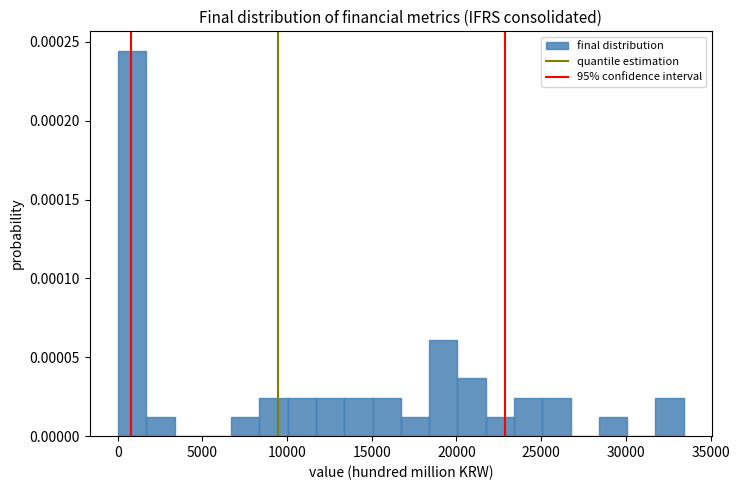

Around what value on the x-axis is the tallest bar? Give the approximate position of its centre, as read against the axis.

1000